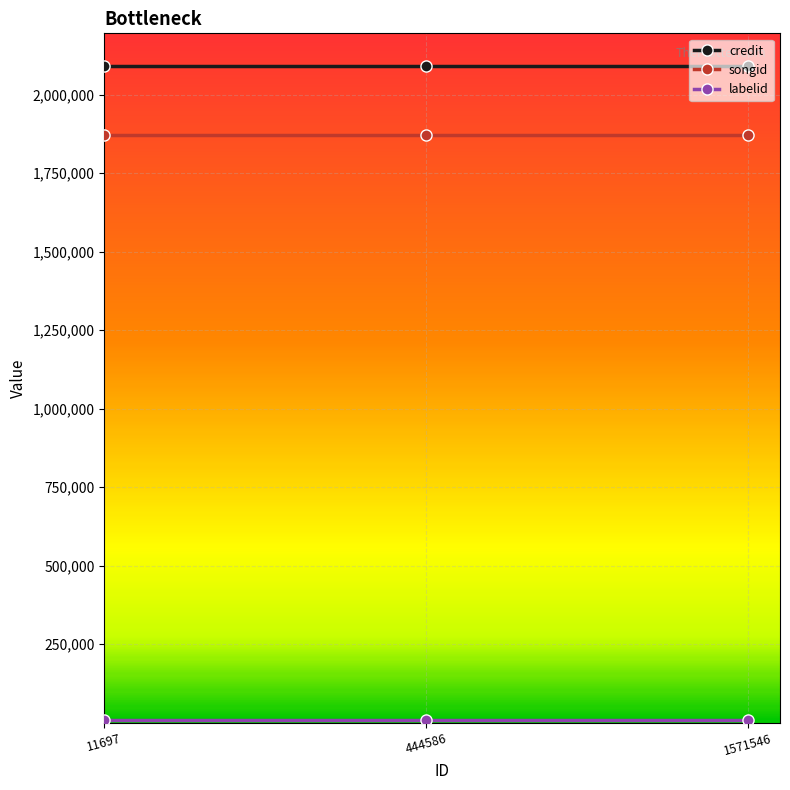

What is the sum of all credit values?

6273855